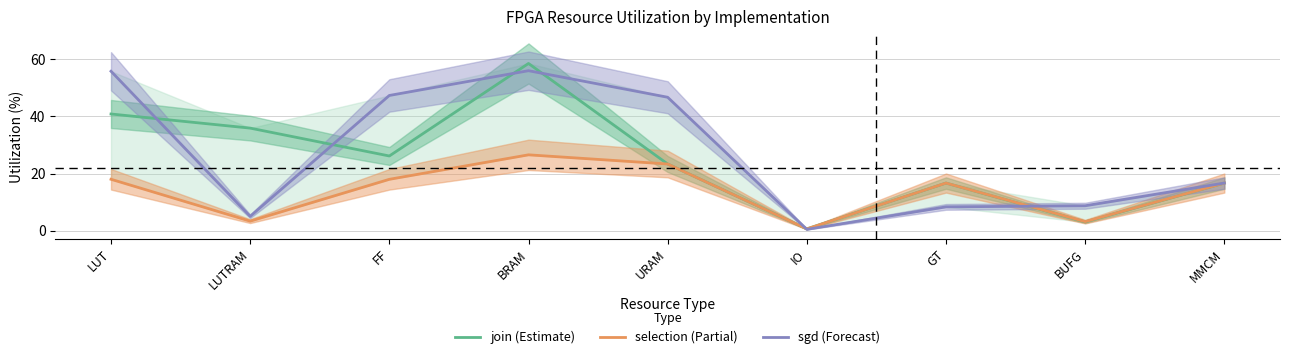

Reading right to left, extract all data points from this chart.

join (Estimate): MMCM=16.7	BUFG=3.1	GT=16.7	IO=0.6	URAM=23.3	BRAM=58.5	FF=26.1	LUTRAM=35.9	LUT=40.8
selection (Partial): MMCM=16.7	BUFG=3.2	GT=16.7	IO=0.6	URAM=23.3	BRAM=26.5	FF=18.0	LUTRAM=3.4	LUT=18.0
sgd (Forecast): MMCM=16.7	BUFG=8.7	GT=8.3	IO=0.5	URAM=46.7	BRAM=56.0	FF=47.3	LUTRAM=5.0	LUT=55.8